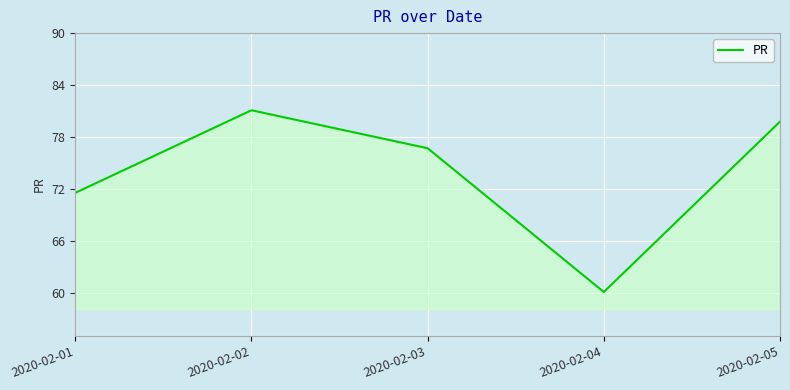

Reading left to right, extract all data points from this chart.

2020-02-01=71.5	2020-02-02=81.1	2020-02-03=76.7	2020-02-04=60.1	2020-02-05=79.8